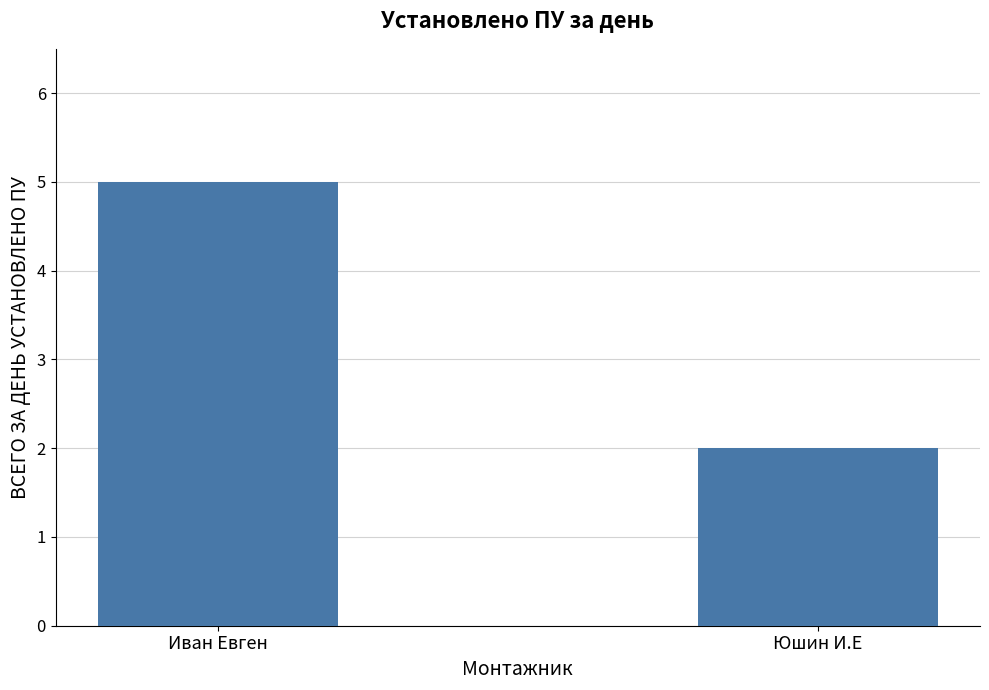

What is the sum of the values at Иван Евген and Юшин И.Е?

7